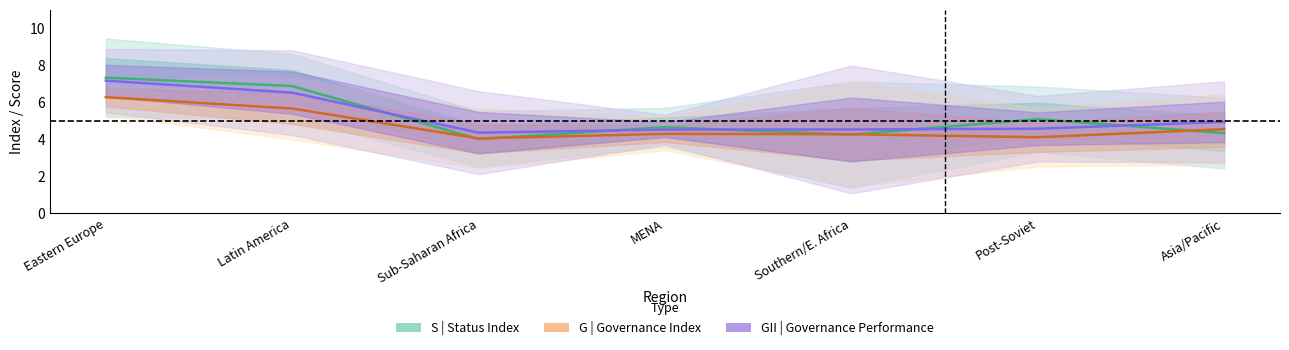

True or false: G | Governance Index has a value of 7.7 at Latin America.

False